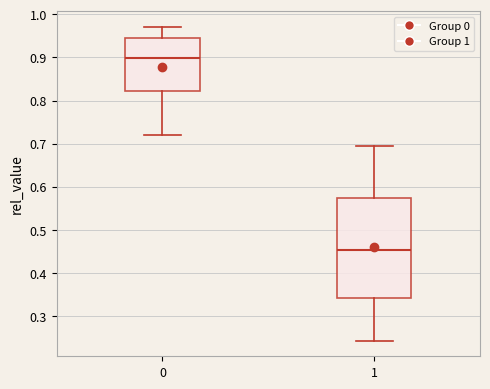

Reading left to right, transcribe this box plot: for each box, give where its median line is, the range the box spans, and where its two whiskers end, as read against the y-axis. The values are not printed on the chart, so give them approximately, as read against the axis.

0: median 0.90, box 0.82 to 0.94, whiskers 0.72 to 0.97
1: median 0.45, box 0.34 to 0.57, whiskers 0.24 to 0.70